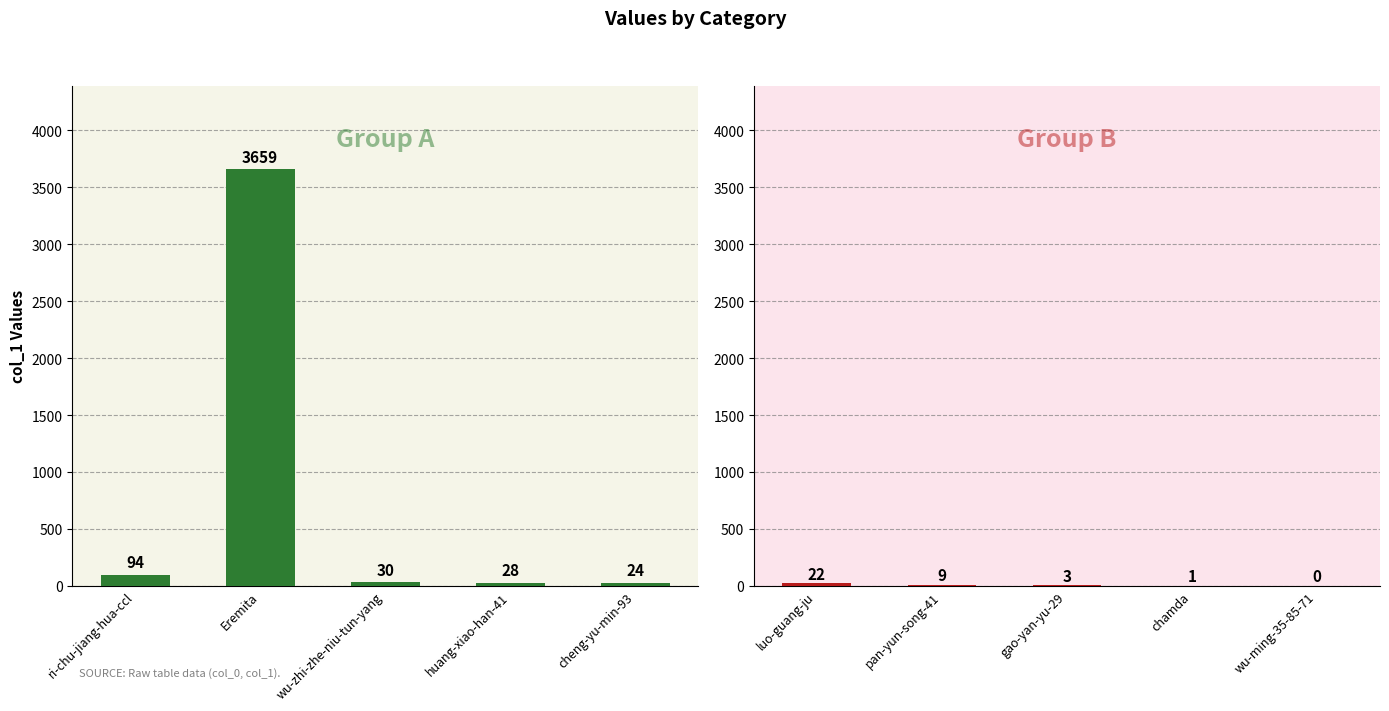

Is the value of Group B at cheng-yu-min-93 greater than the value of Group A at cheng-yu-min-93?

No